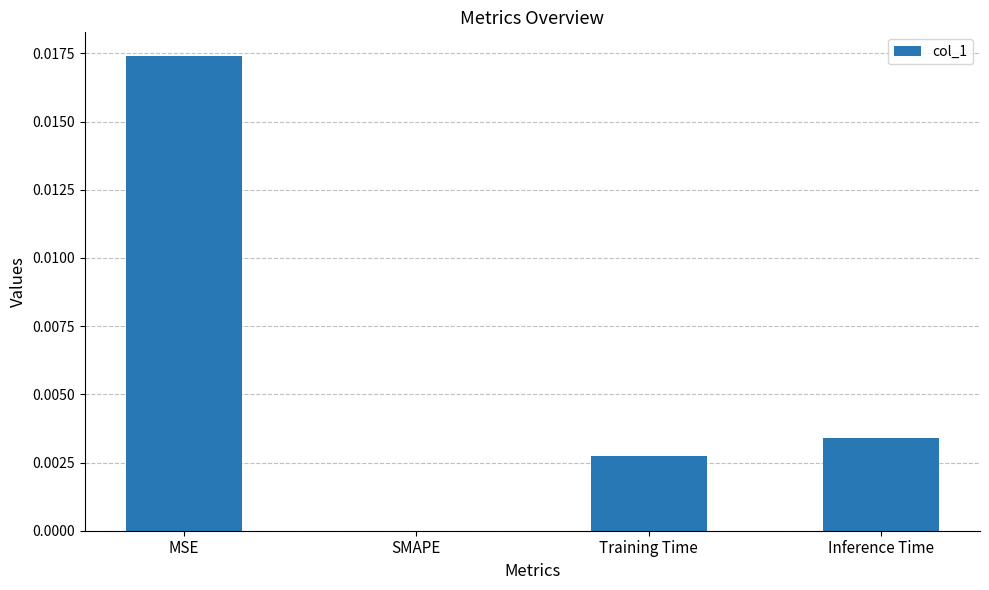

Which has a higher value, SMAPE or MSE?

MSE